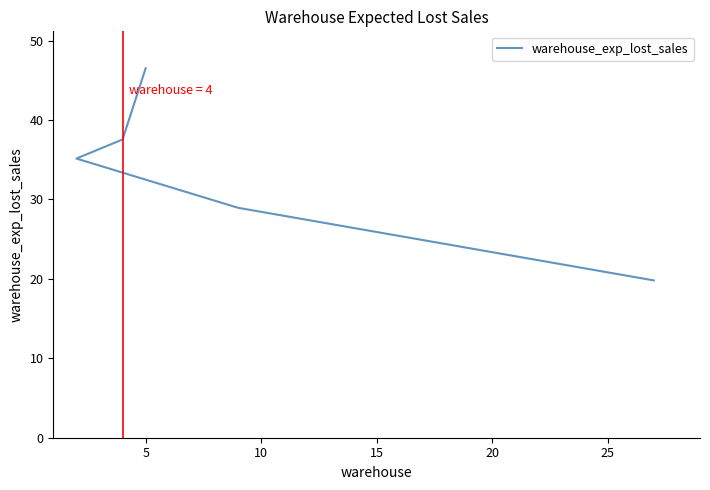

True or false: the data has more than 0 interior local peaks.

False